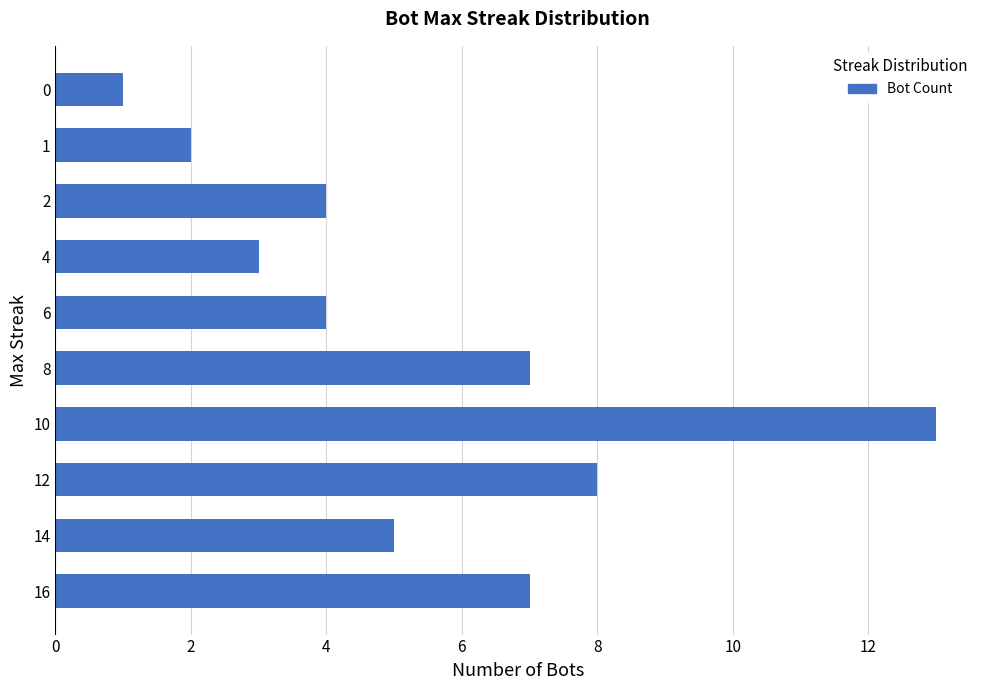

Is it true that the value at 16 is 7?

True